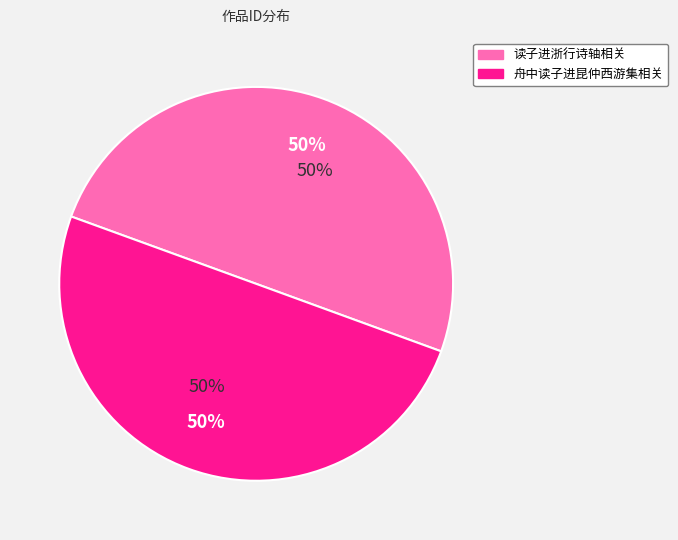

What is the largest slice in the pie chart?

舟中读子进昆仲西游集有怀其人作诗寄之并示成父弟二首